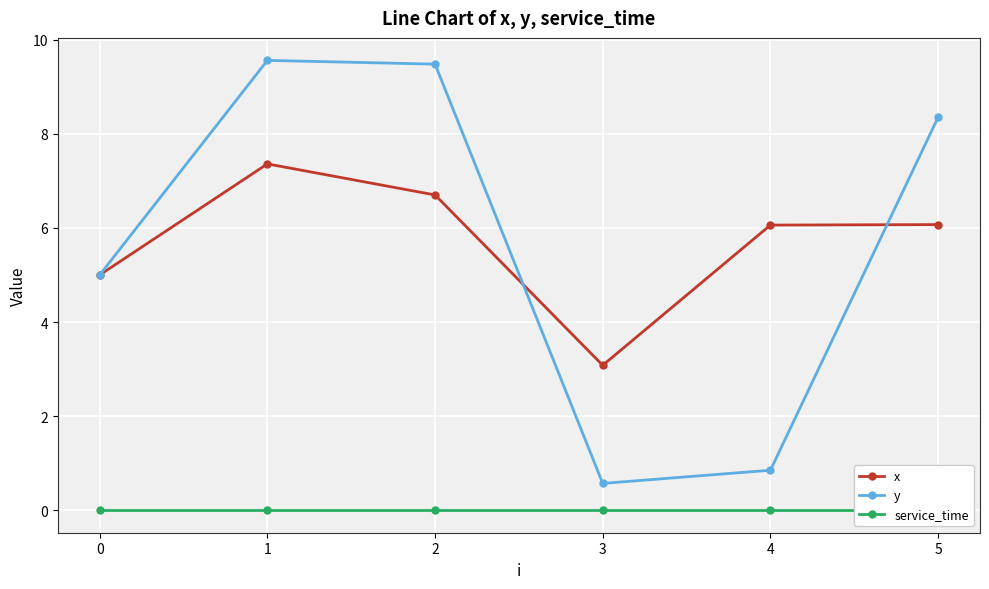

How many interior local peaks does the y series have?

1